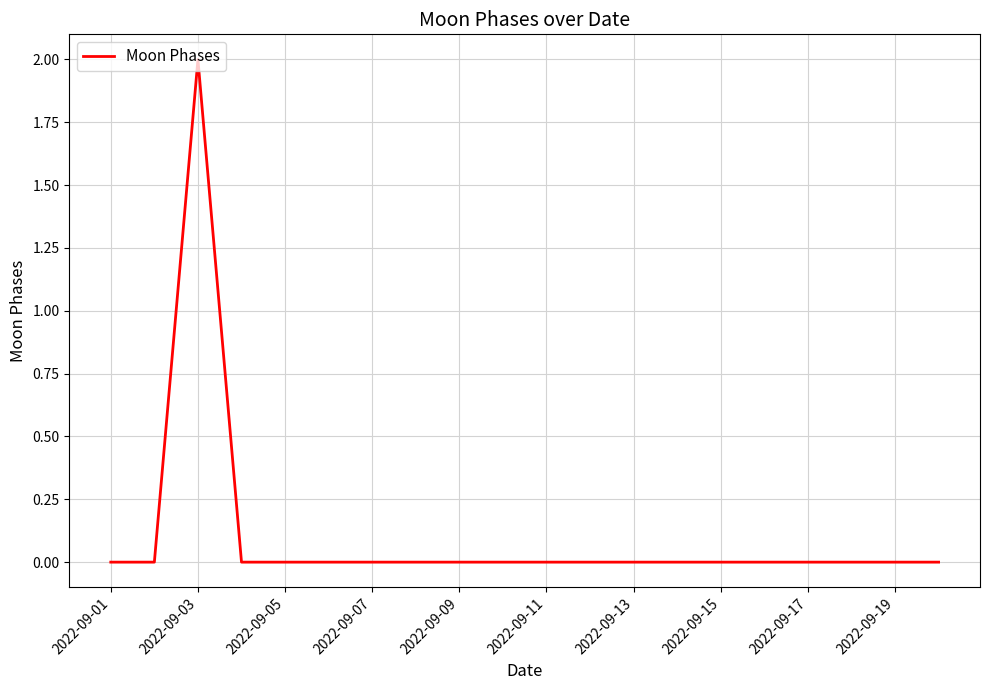

What is the greatest value displayed?

2